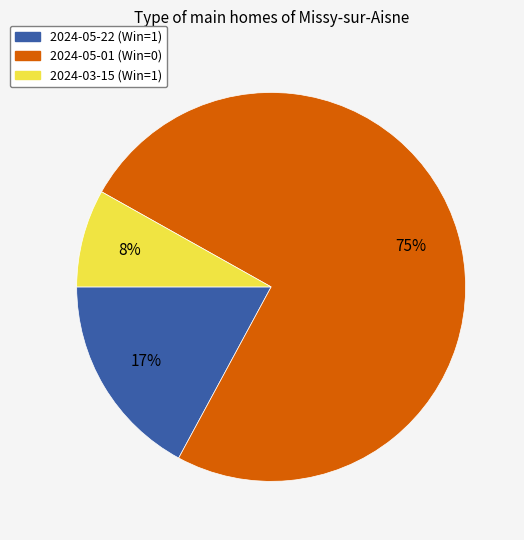

How many segments does this pie chart have?

3